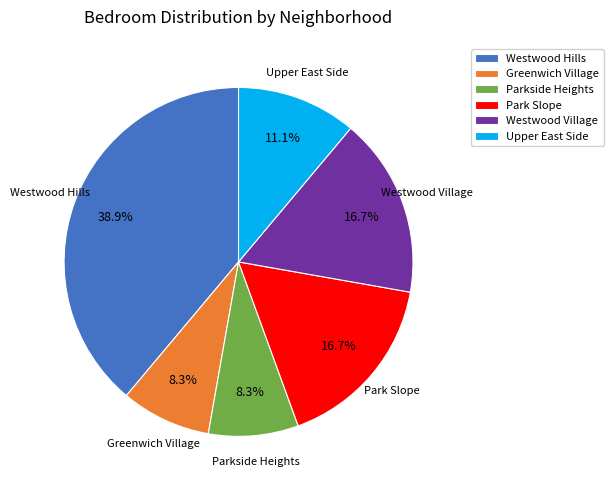

Combined, what portion of the pie is Westwood Hills and Parkside Heights?

47.2%